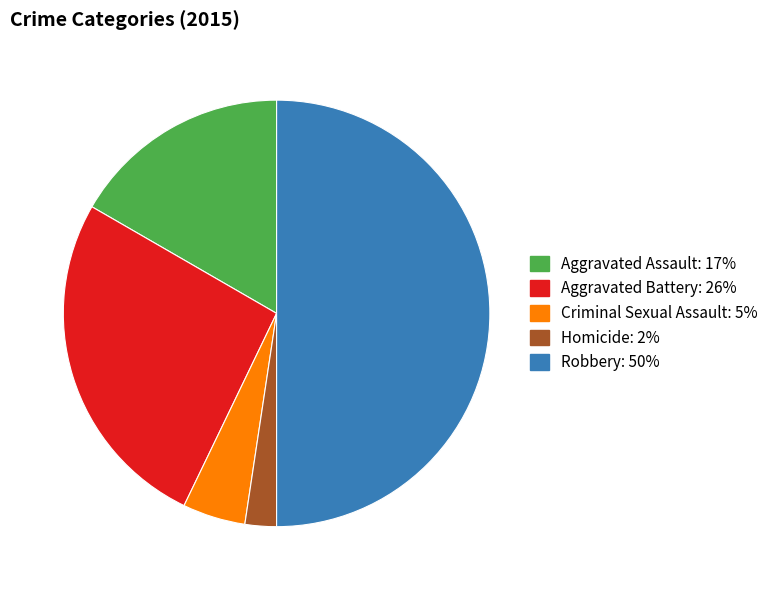

Is it true that Aggravated Assault is 11% of the pie?

False